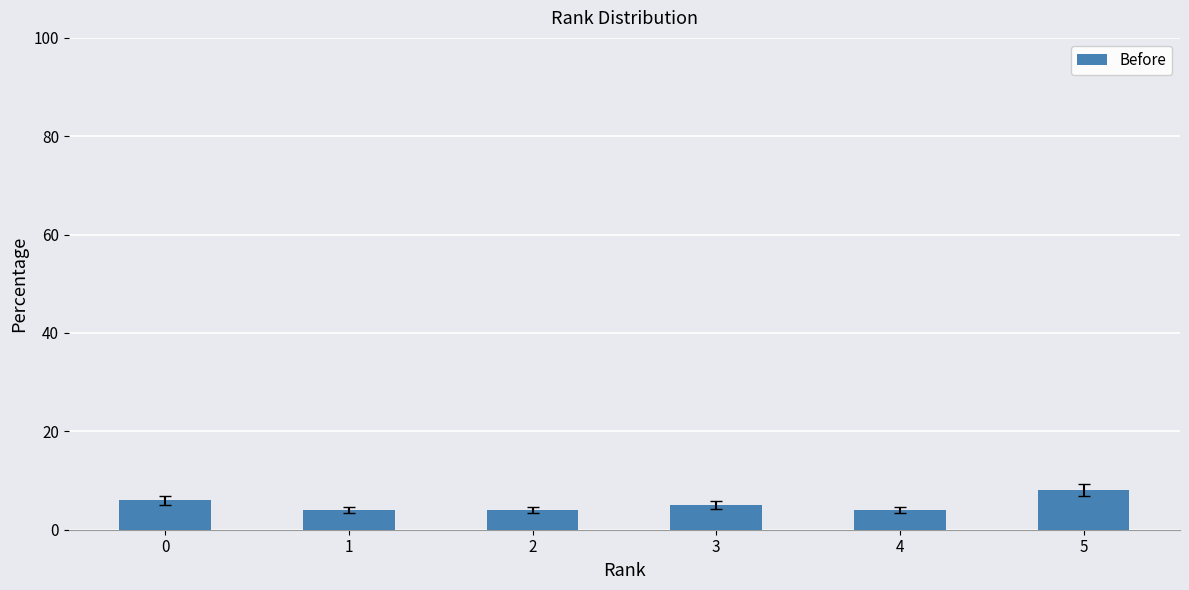

What is the approximate value at 5?

8